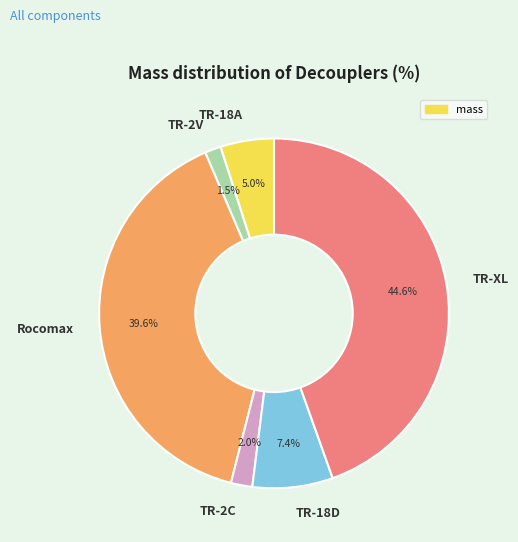

Is there a majority slice in this chart?

No